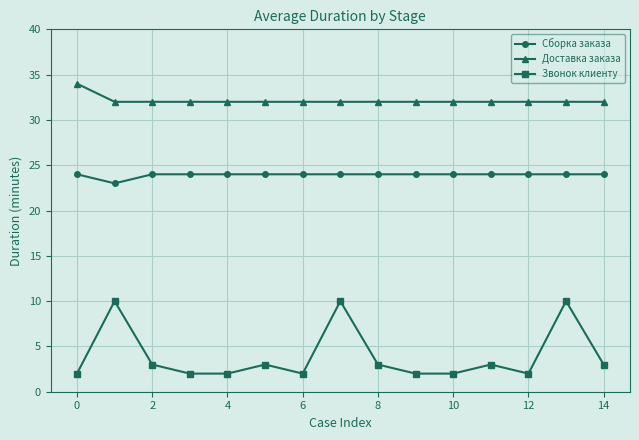

List the series in order of their overall mean, highest first.

Доставка заказа, Сборка заказа, Звонок клиенту